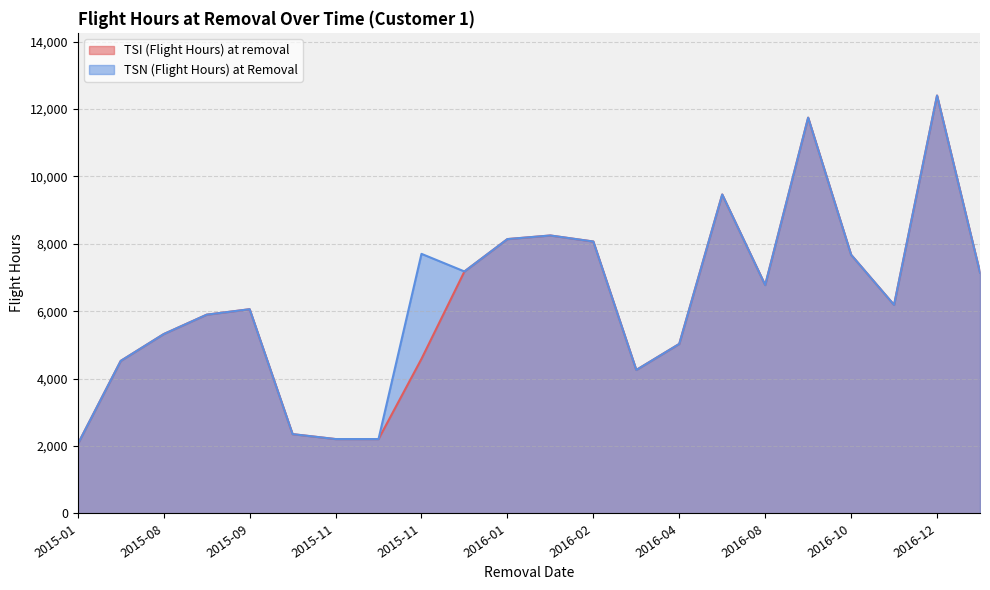

List the series in order of their overall mean, highest first.

TSN (Flight Hours) at Removal, TSI (Flight Hours) at removal